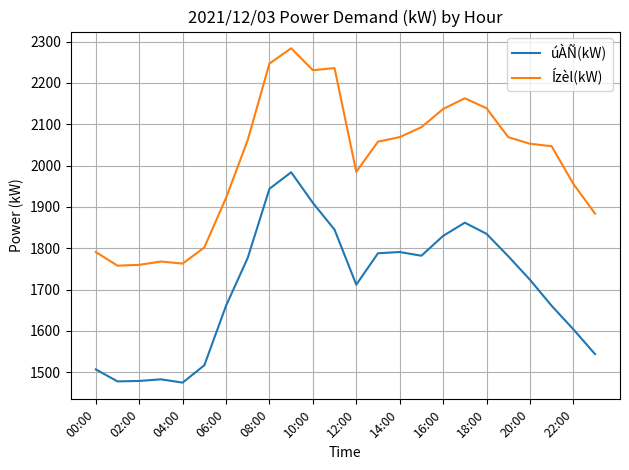

What is the difference between the maximum and minimum values in the úÀÑ(kW) series?

509